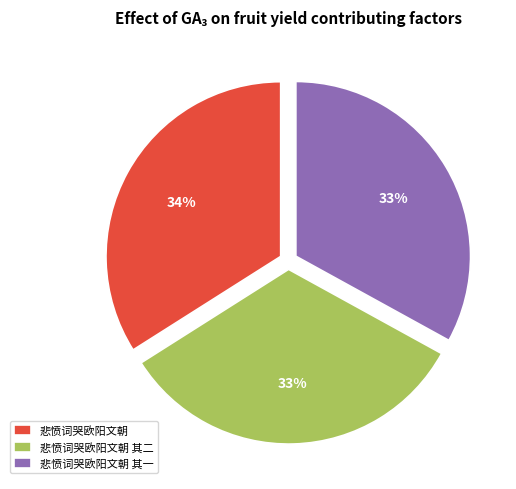

Does 悲愤词哭欧阳文朝 其二 represent more than half of the total?

No